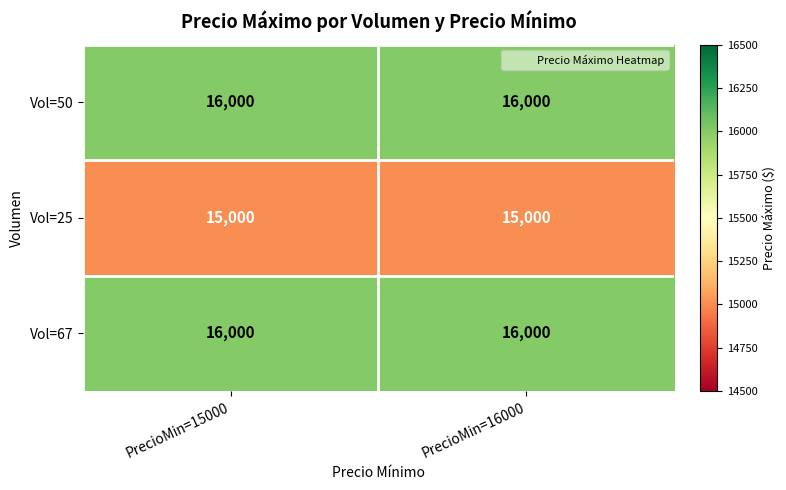

True or false: Vol=67 has a value of 16000 at PrecioMin=15000.

True